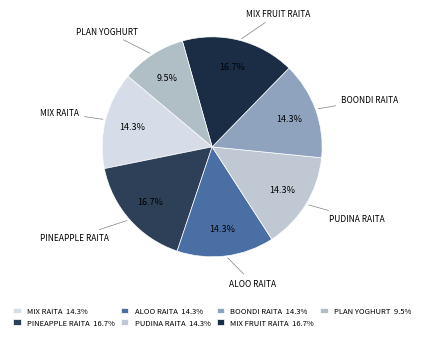

The MIX RAITA slice represents 3% of the pie. True or false?

False